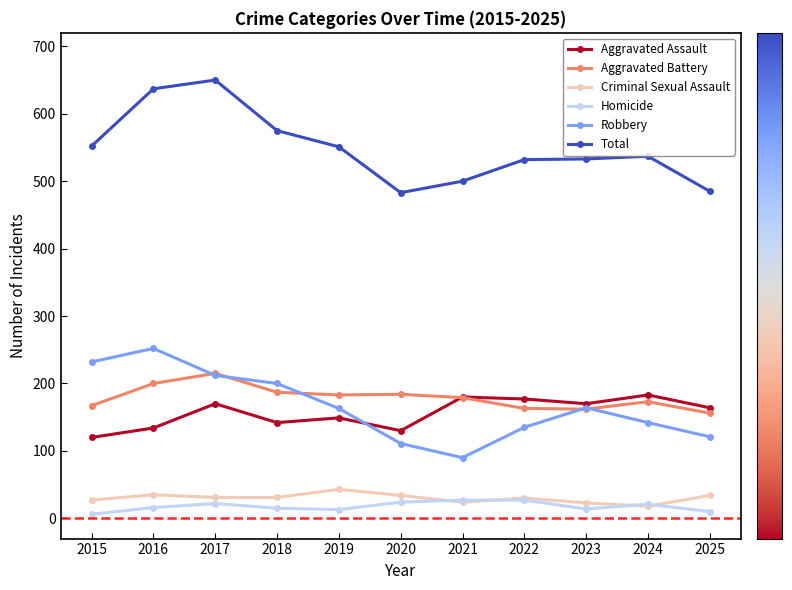

Which category has the lowest value in the Robbery series?

2021